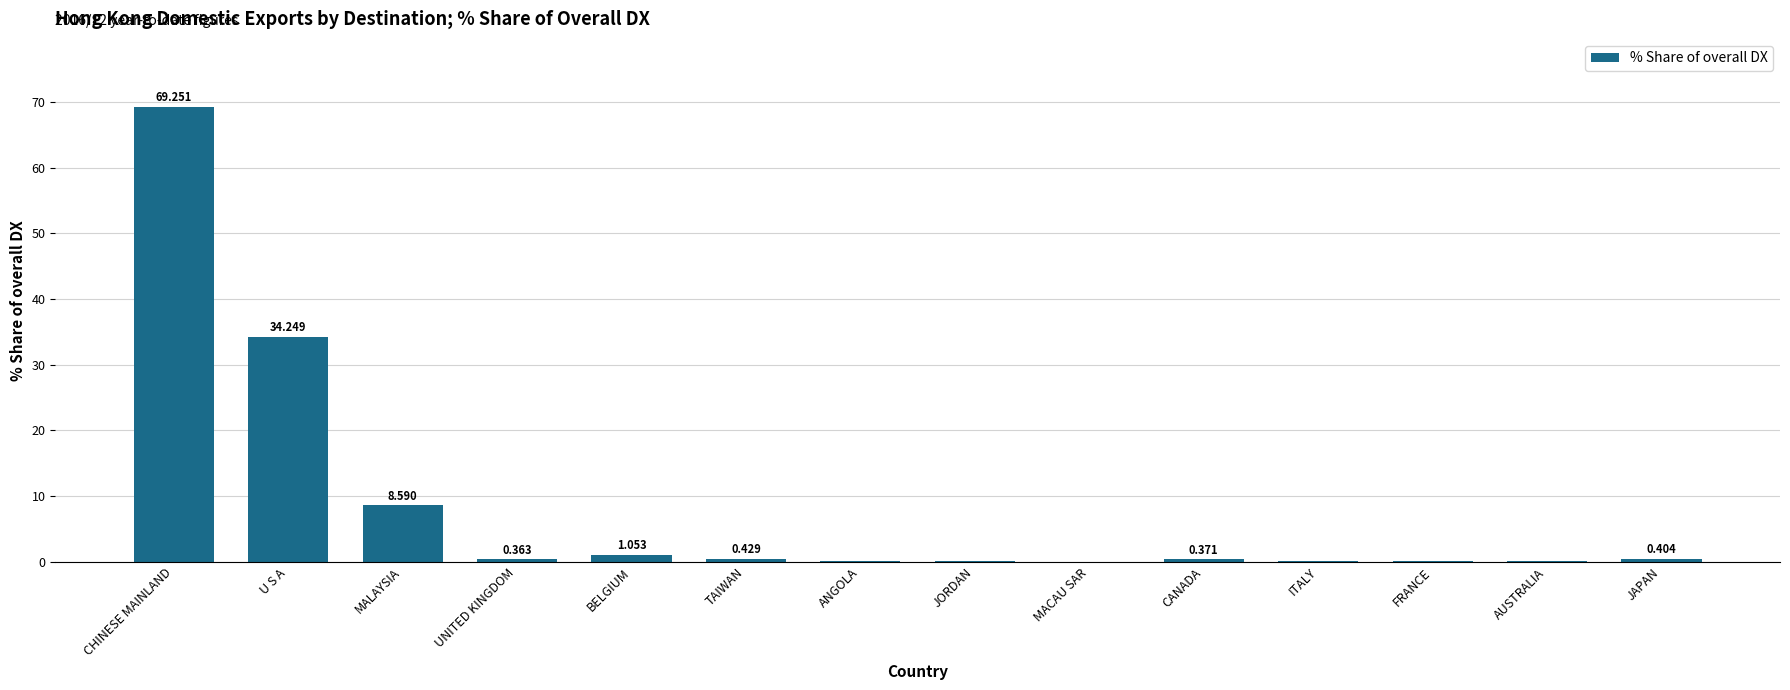

What is the change in value from UNITED KINGDOM to TAIWAN?

+0.1